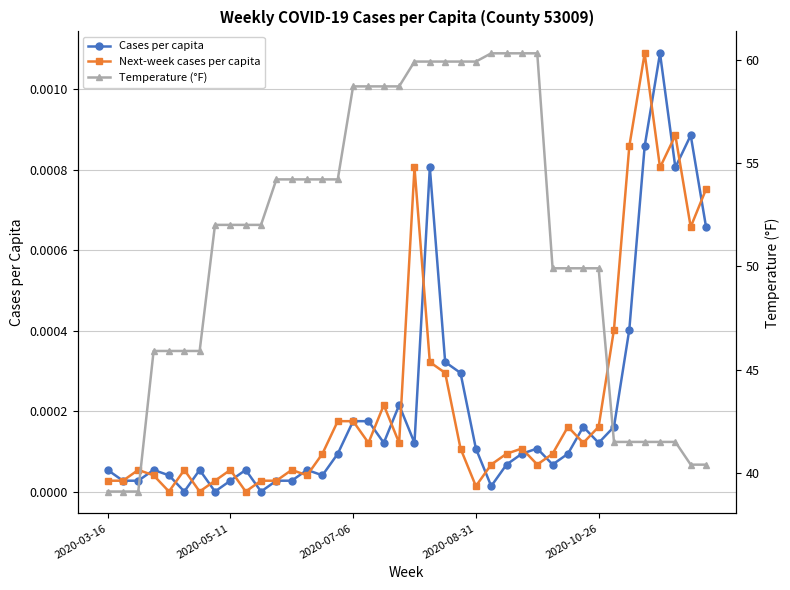

True or false: Cases per capita has more than 1 points higher than both neighbors.

True